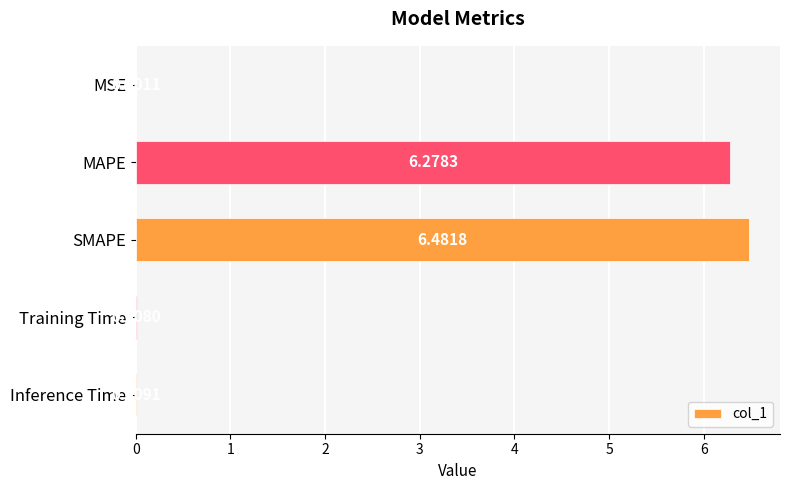

Between Inference Time and MAPE, which is larger?

MAPE